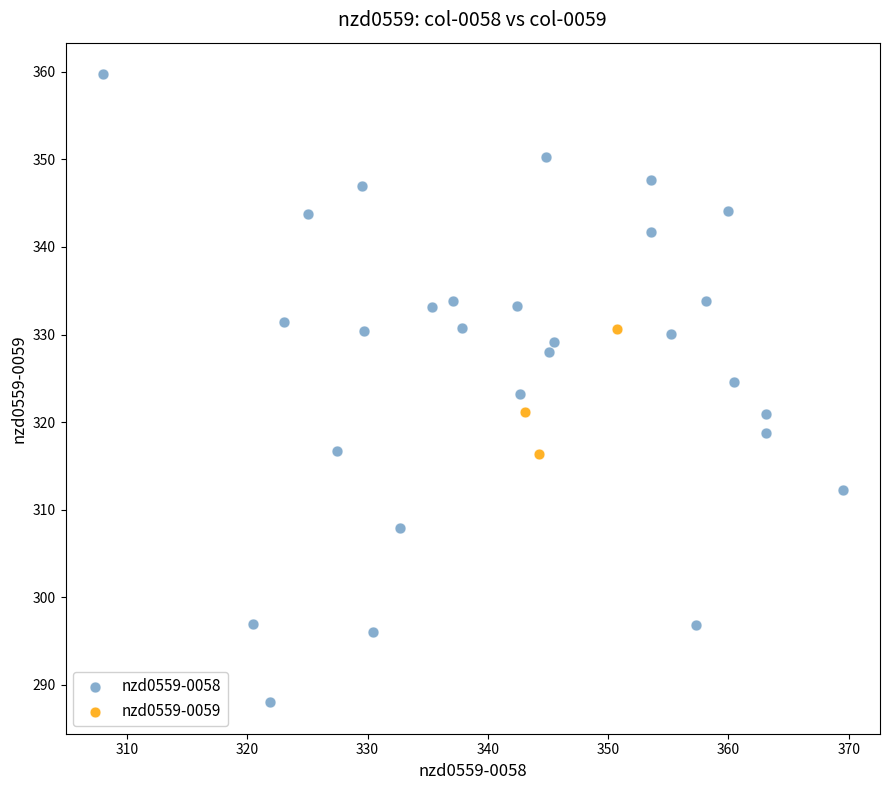

Which series reaches the maximum Y coordinate?

nzd0559-0058